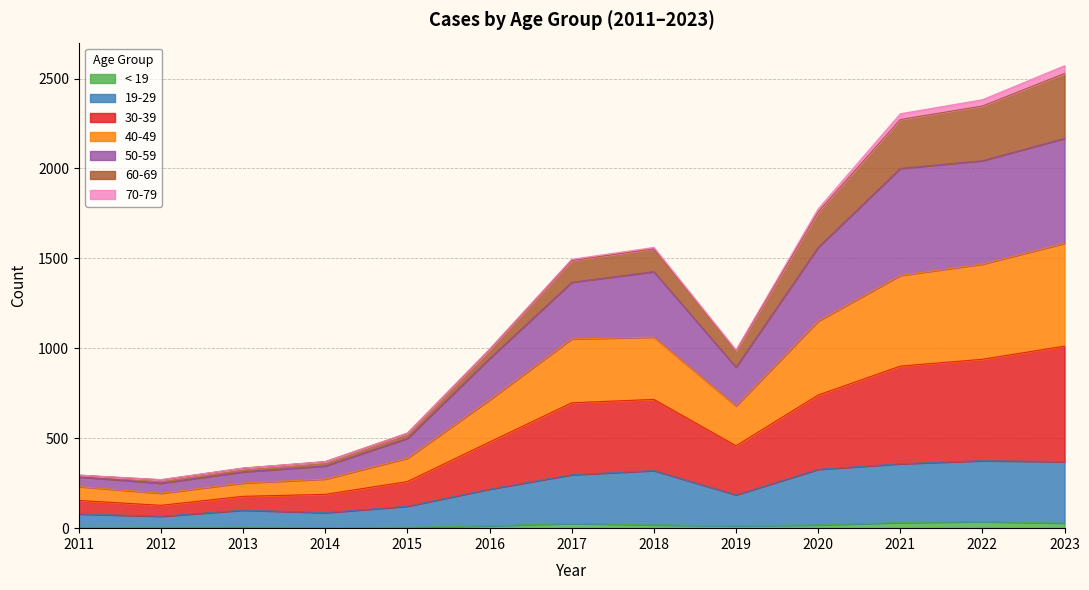

How many lines are shown in the chart?

7